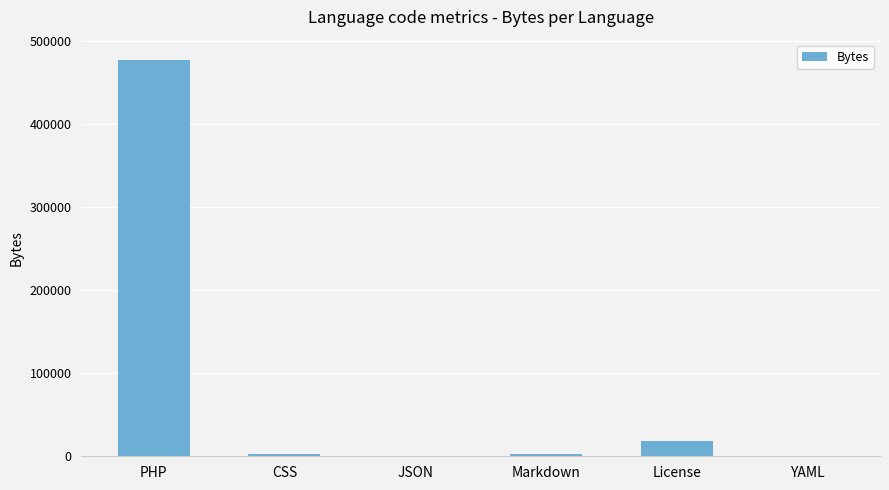

What is the sum of all values?

501726